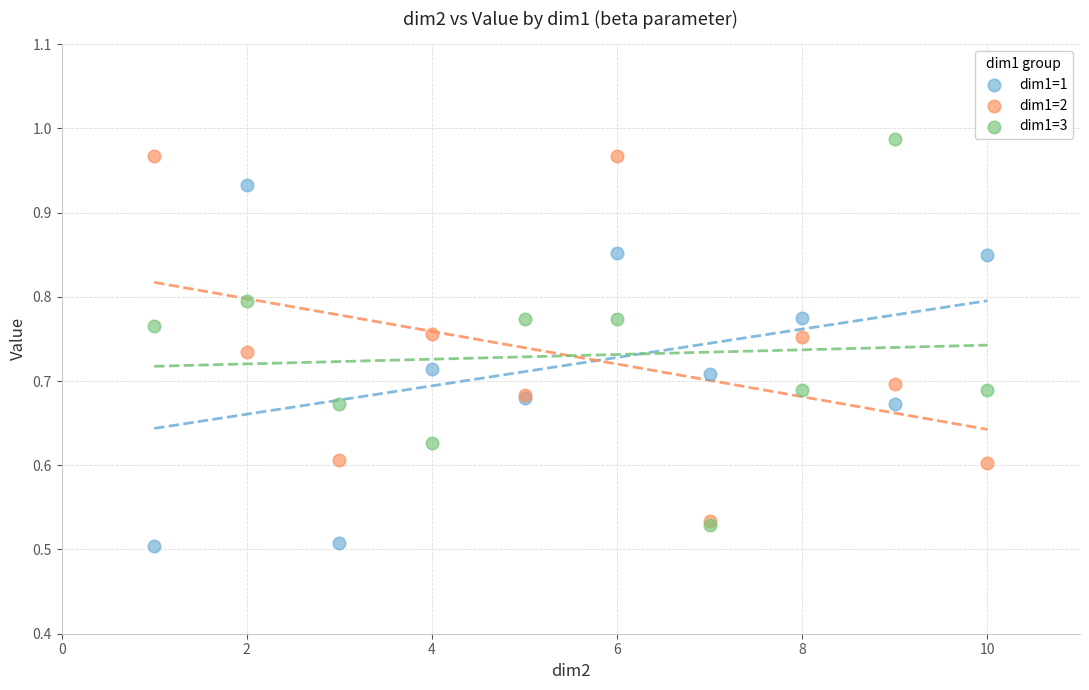

Which series contains the lowest Y value?

dim1=1